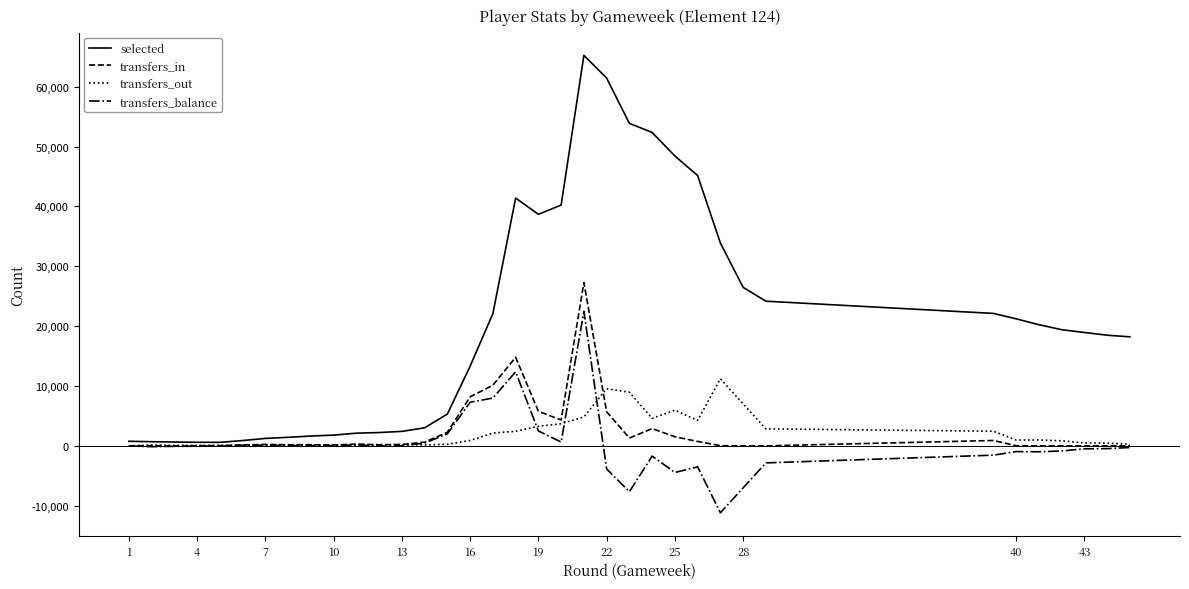

What is the minimum value shown in the chart?

-11177